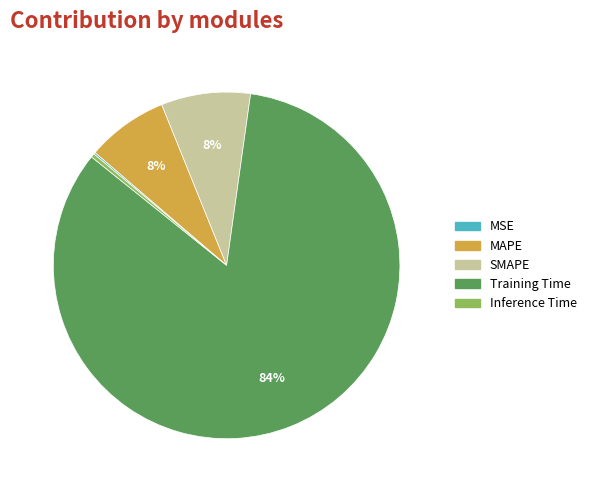

Which category has the biggest portion of the pie?

Training Time